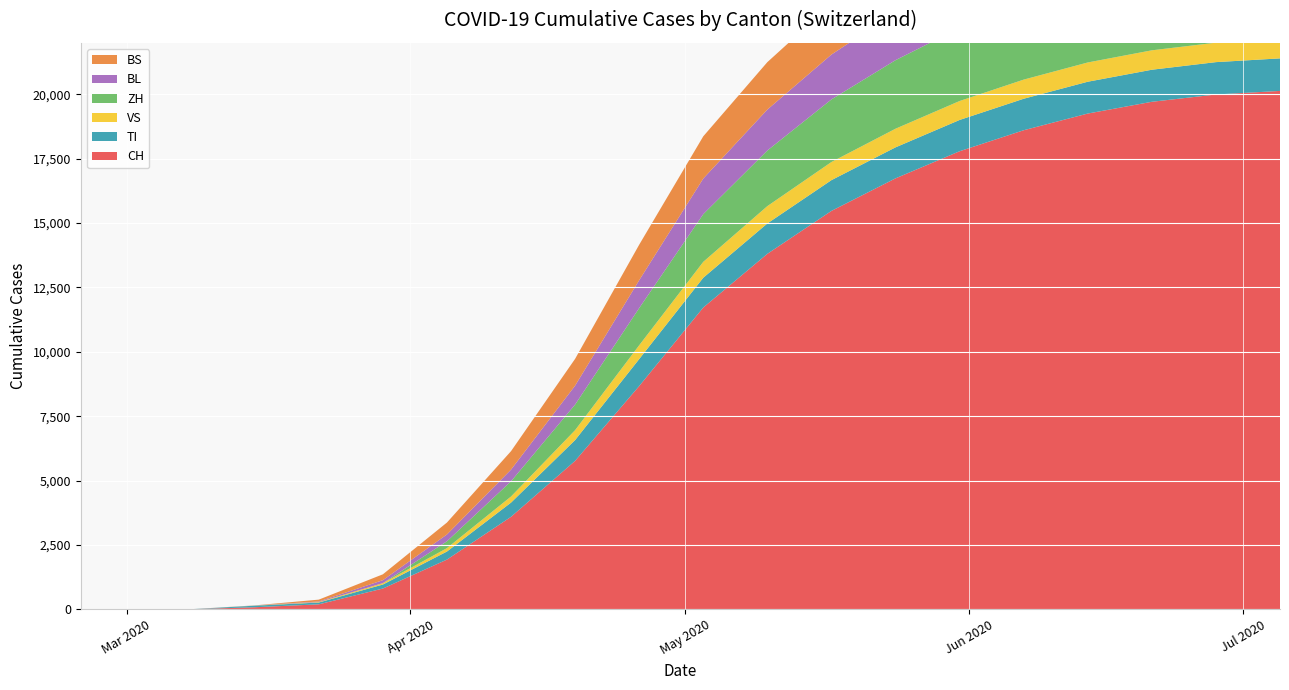

Reading left to right, what are all the values shown in this chart?

CH: 2020-02-25=0	2020-03-01=0	2020-03-08=3	2020-03-15=79	2020-03-22=192	2020-03-29=806	2020-04-05=1930	2020-04-12=3591	2020-04-19=5765	2020-04-26=8670	2020-05-03=11720	2020-05-10=13805	2020-05-17=15472	2020-05-24=16736	2020-05-31=17789	2020-06-07=18605	2020-06-14=19253	2020-06-21=19710	2020-06-28=19993	2020-07-05=20132
TI: 2020-02-25=0	2020-03-01=0	2020-03-08=0	2020-03-15=61	2020-03-22=70	2020-03-29=155	2020-04-05=313	2020-04-12=552	2020-04-19=807	2020-04-26=1048	2020-05-03=1157	2020-05-10=1180	2020-05-17=1195	2020-05-24=1204	2020-05-31=1215	2020-06-07=1223	2020-06-14=1236	2020-06-21=1245	2020-06-28=1257	2020-07-05=1264
VS: 2020-02-25=0	2020-03-01=0	2020-03-08=0	2020-03-15=6	2020-03-22=19	2020-03-29=54	2020-04-05=132	2020-04-12=237	2020-04-19=385	2020-04-26=536	2020-05-03=617	2020-05-10=673	2020-05-17=704	2020-05-24=724	2020-05-31=736	2020-06-07=743	2020-06-14=748	2020-06-21=754	2020-06-28=756	2020-07-05=757
ZH: 2020-02-25=0	2020-03-01=0	2020-03-08=0	2020-03-15=0	2020-03-22=0	2020-03-29=0	2020-04-05=267	2020-04-12=590	2020-04-19=994	2020-04-26=1444	2020-05-03=1853	2020-05-10=2160	2020-05-17=2431	2020-05-24=2662	2020-05-31=2834	2020-06-07=2976	2020-06-14=3083	2020-06-21=3160	2020-06-28=3221	2020-07-05=3256
BL: 2020-02-25=0	2020-03-01=0	2020-03-08=0	2020-03-15=5	2020-03-22=21	2020-03-29=115	2020-04-05=264	2020-04-12=454	2020-04-19=735	2020-04-26=1082	2020-05-03=1382	2020-05-10=1590	2020-05-17=1742	2020-05-24=1861	2020-05-31=1952	2020-06-07=2018	2020-06-14=2063	2020-06-21=2097	2020-06-28=2118	2020-07-05=2130
BS: 2020-02-25=0	2020-03-01=0	2020-03-08=0	2020-03-15=0	2020-03-22=73	2020-03-29=228	2020-04-05=463	2020-04-12=717	2020-04-19=1041	2020-04-26=1380	2020-05-03=1640	2020-05-10=1842	2020-05-17=1965	2020-05-24=2063	2020-05-31=2130	2020-06-07=2178	2020-06-14=2210	2020-06-21=2235	2020-06-28=2248	2020-07-05=2255